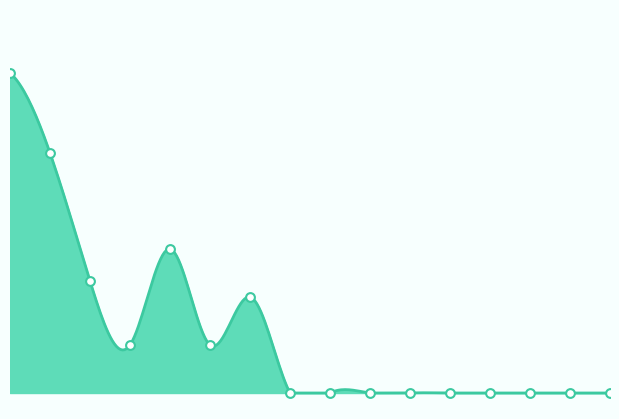

Approximately how many times larger is the value at キュムロンニンバス compared to アウリッシュ?

2.5